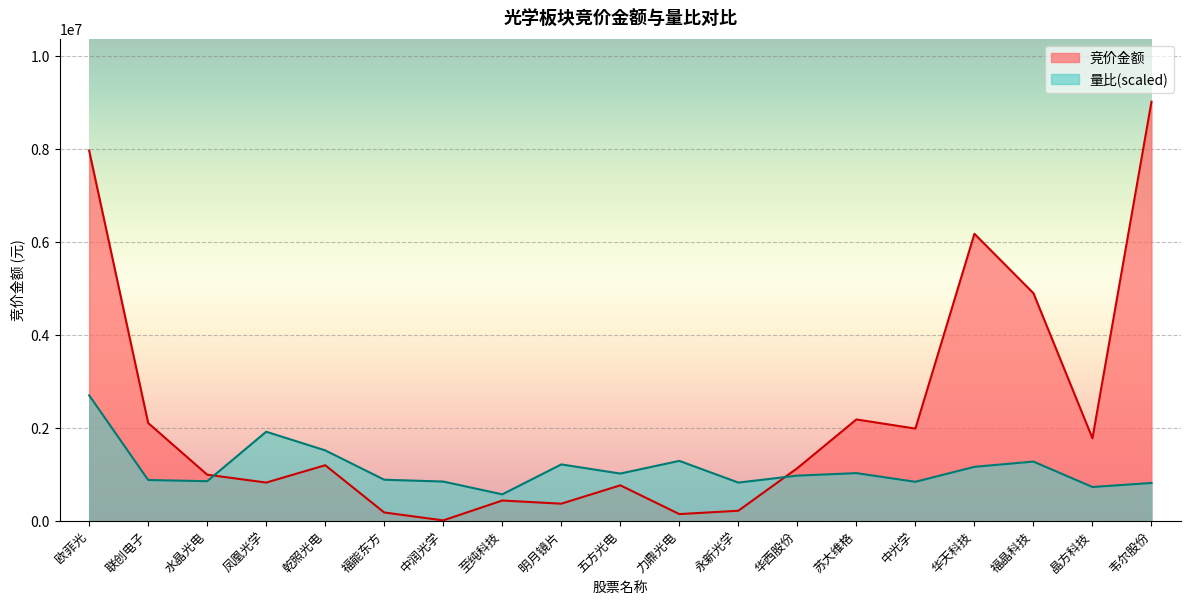

What is the sum of all 量比 values?

21455491.3